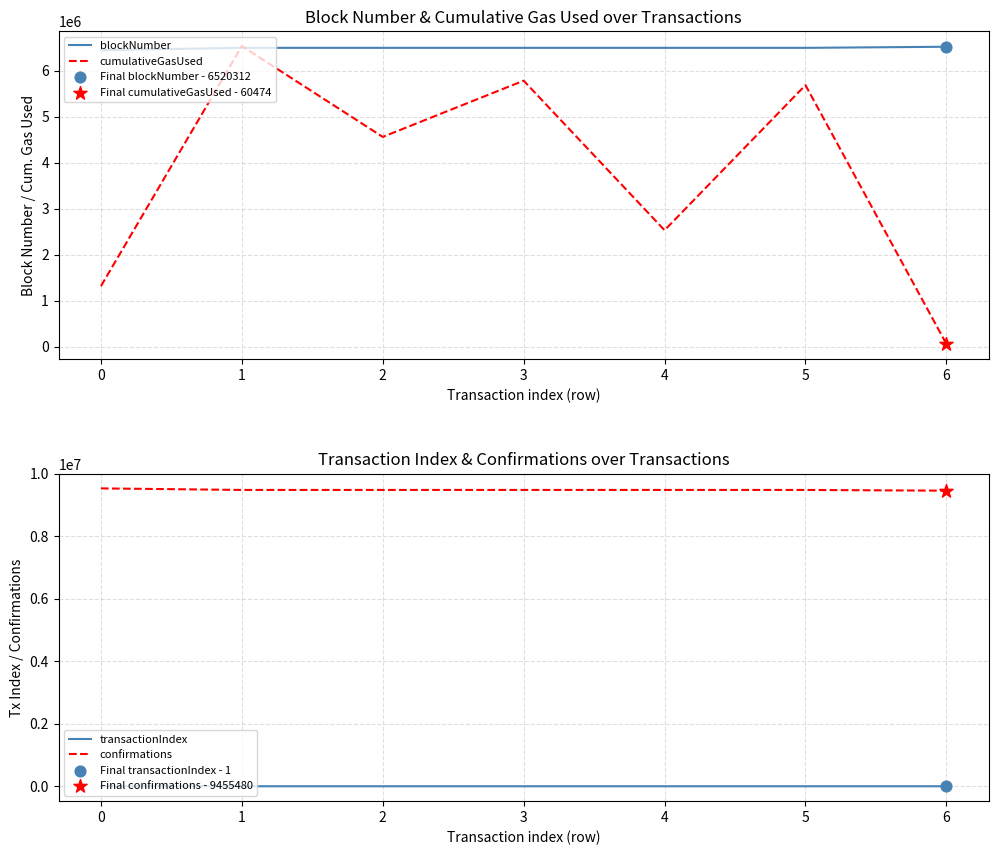

Which series contains the highest Y value?

confirmations